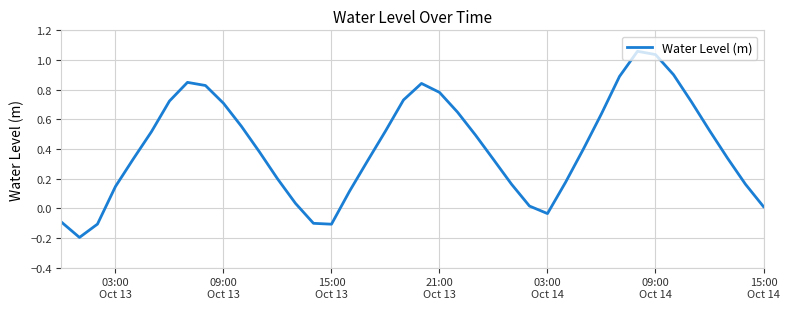

True or false: the data has more than 0 interior local peaks.

True